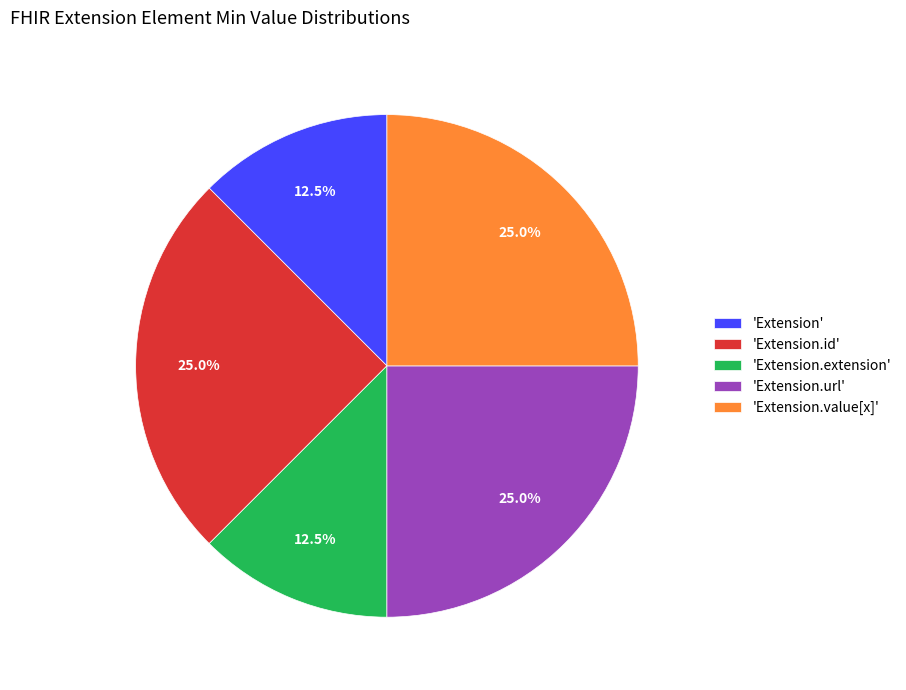

Is there a majority slice in this chart?

No